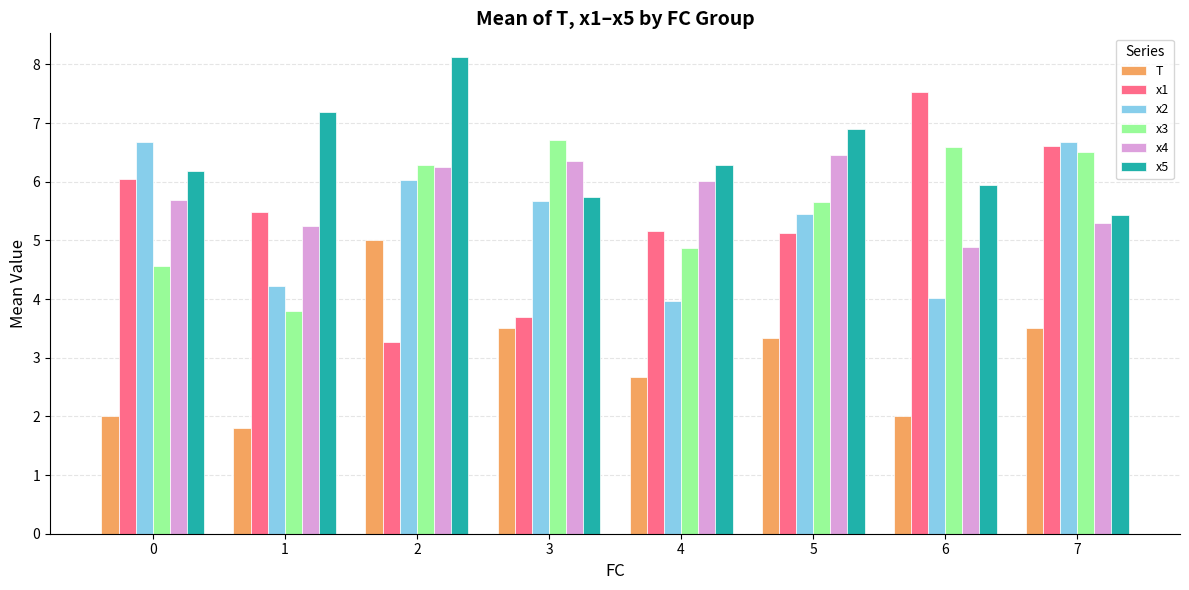

Is the value of x4 at 5 greater than the value of x3 at 2?

Yes